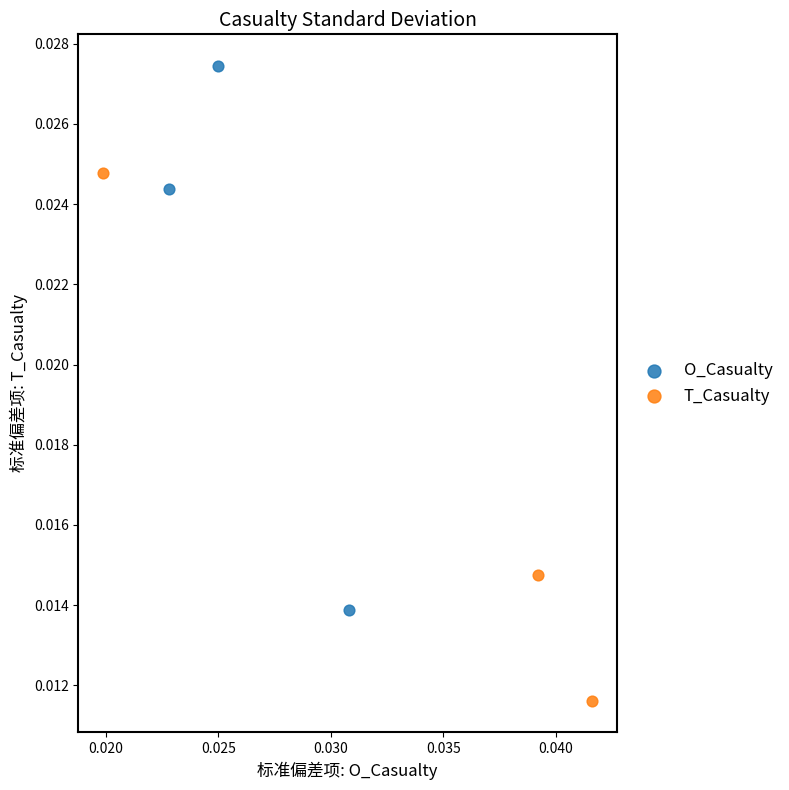

Which series contains the highest Y value?

O_Casualty